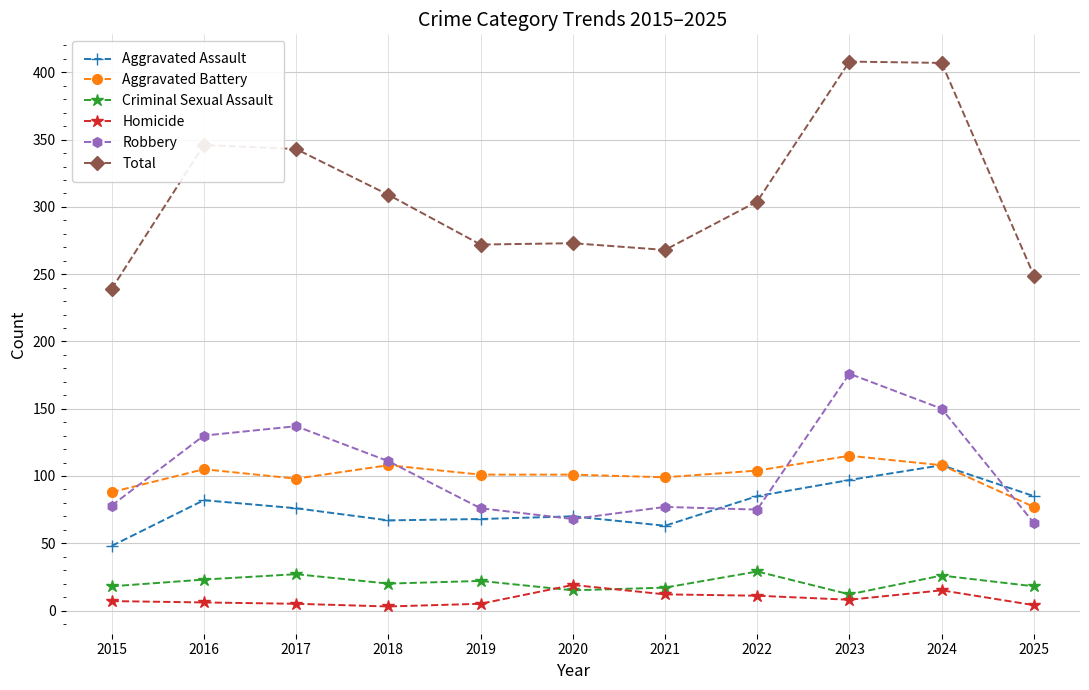

What is the spread (max minus min) of values at 2022?

293